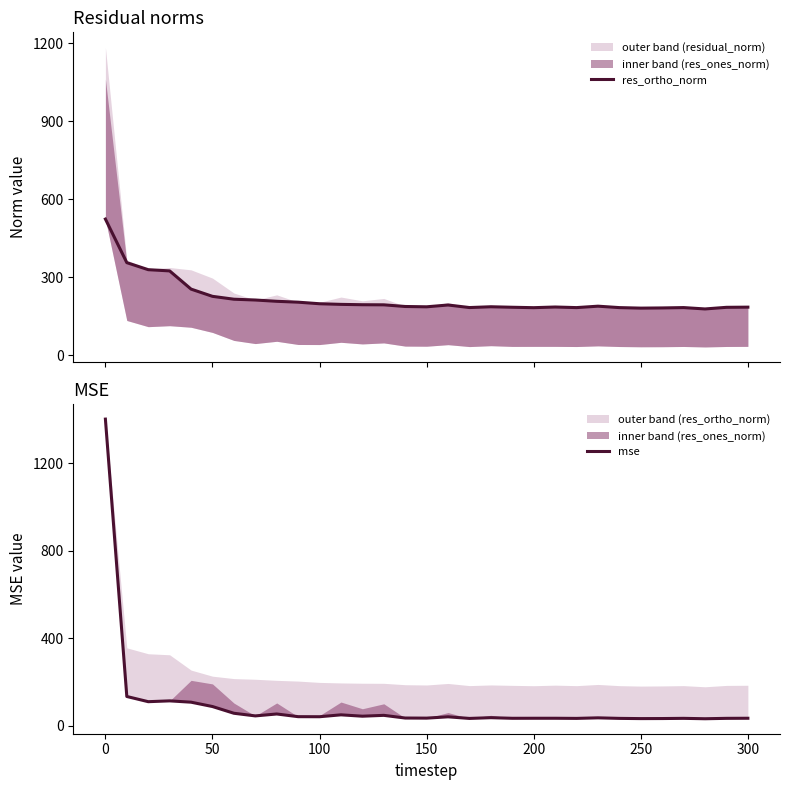

Is it true that res_ortho_norm equals 40.6 at 17?

False